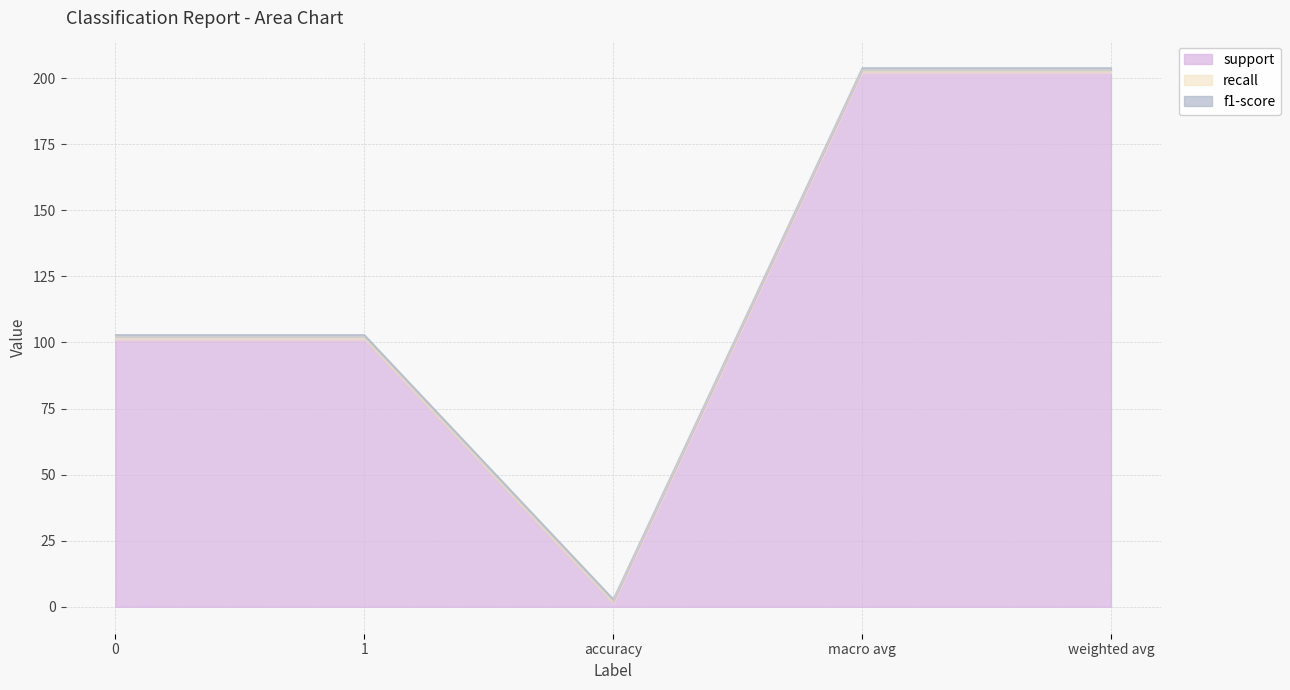

What position from the left is weighted avg?

5